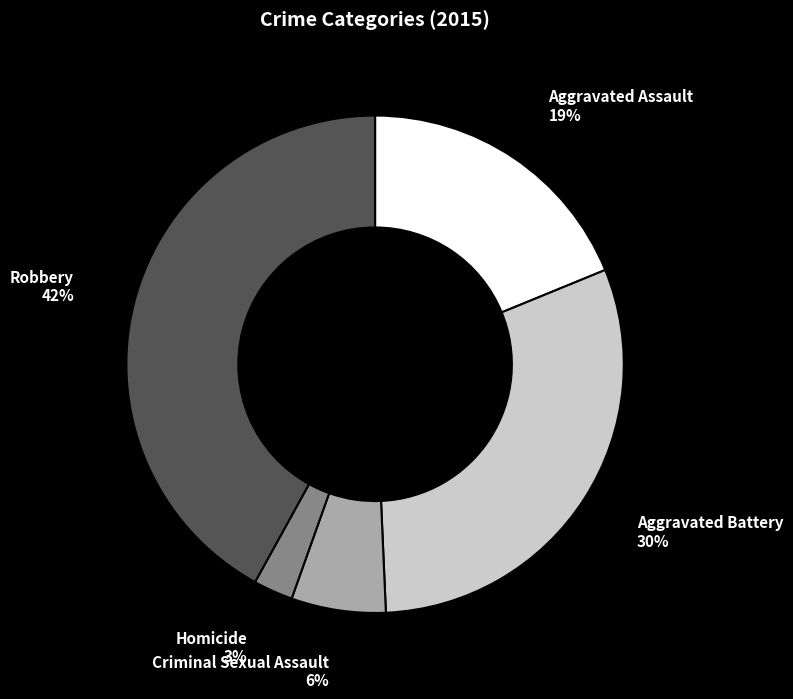

Rank the categories by value from highest to lowest.

Robbery, Aggravated Battery, Aggravated Assault, Criminal Sexual Assault, Homicide